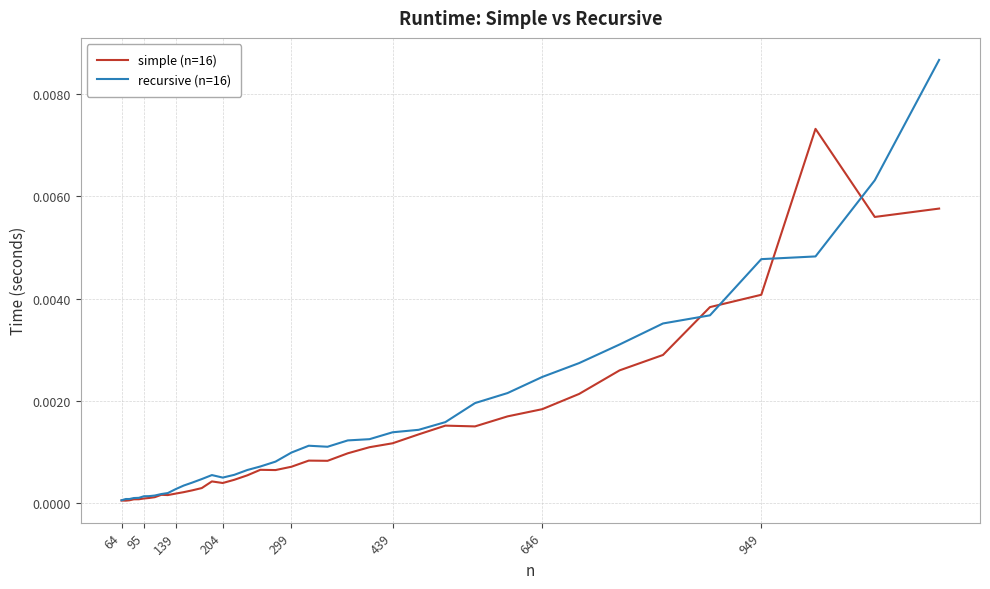

Which series has the largest range (max minus min)?

recursive (n=16)